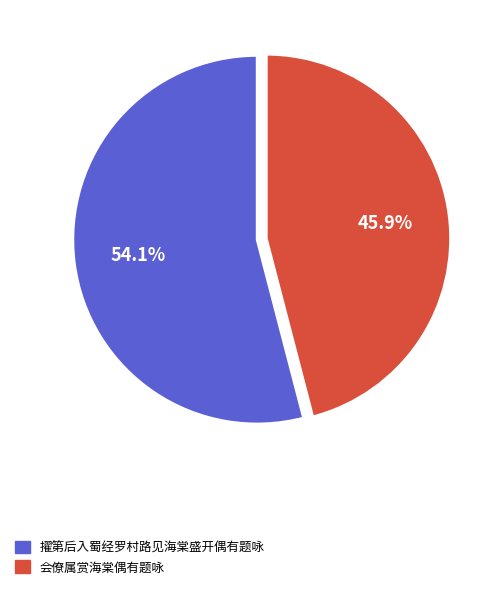

What percentage is the 擢第后入蜀经罗村路见海棠盛开偶有题咏 slice, to the nearest percent?

54%